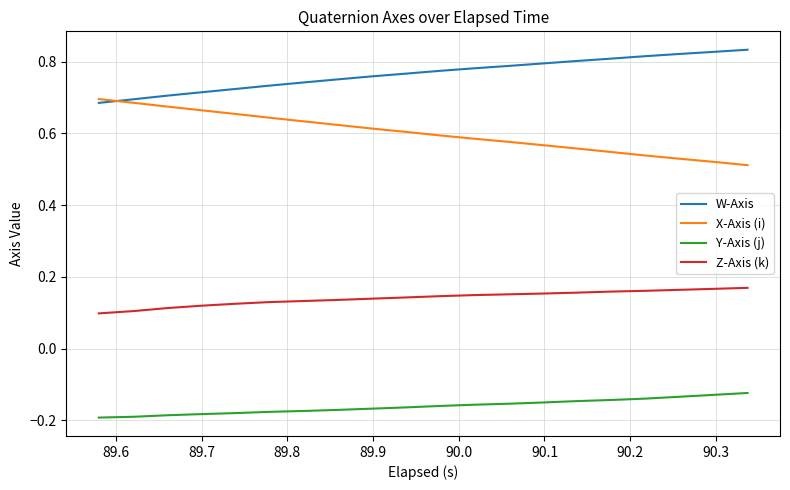

True or false: Z-Axis (k) and X-Axis (i) intersect in this chart.

False